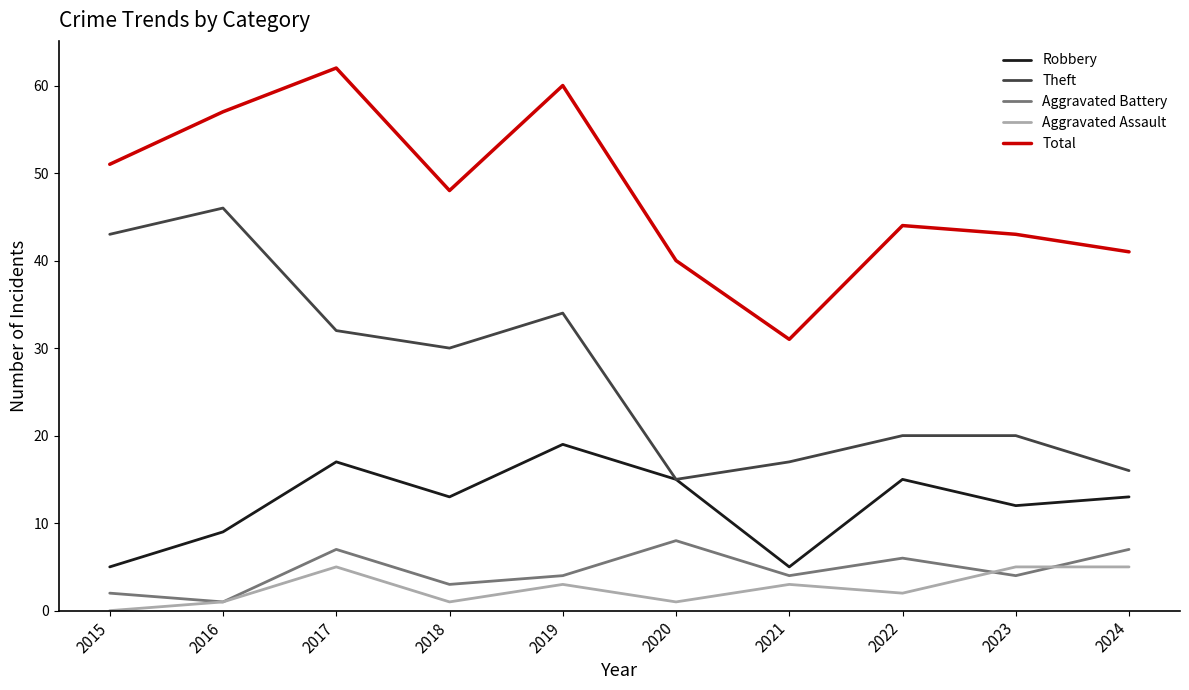

How many lines are shown in the chart?

5